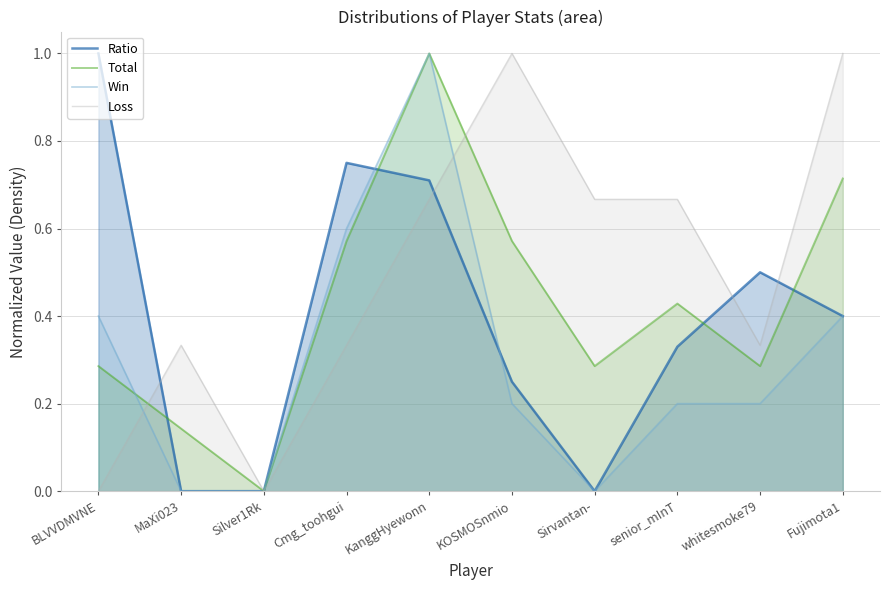

What is the highest value of the Ratio series?

1.0